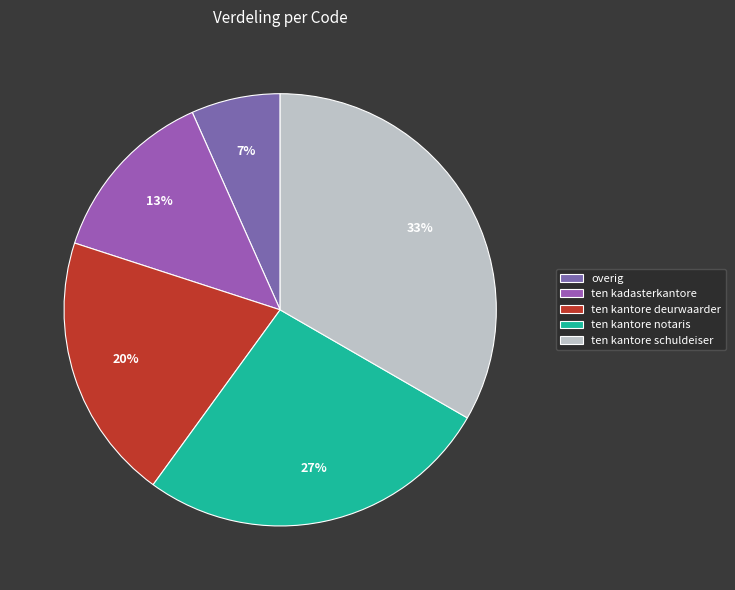

Count the number of slices in the pie.

5